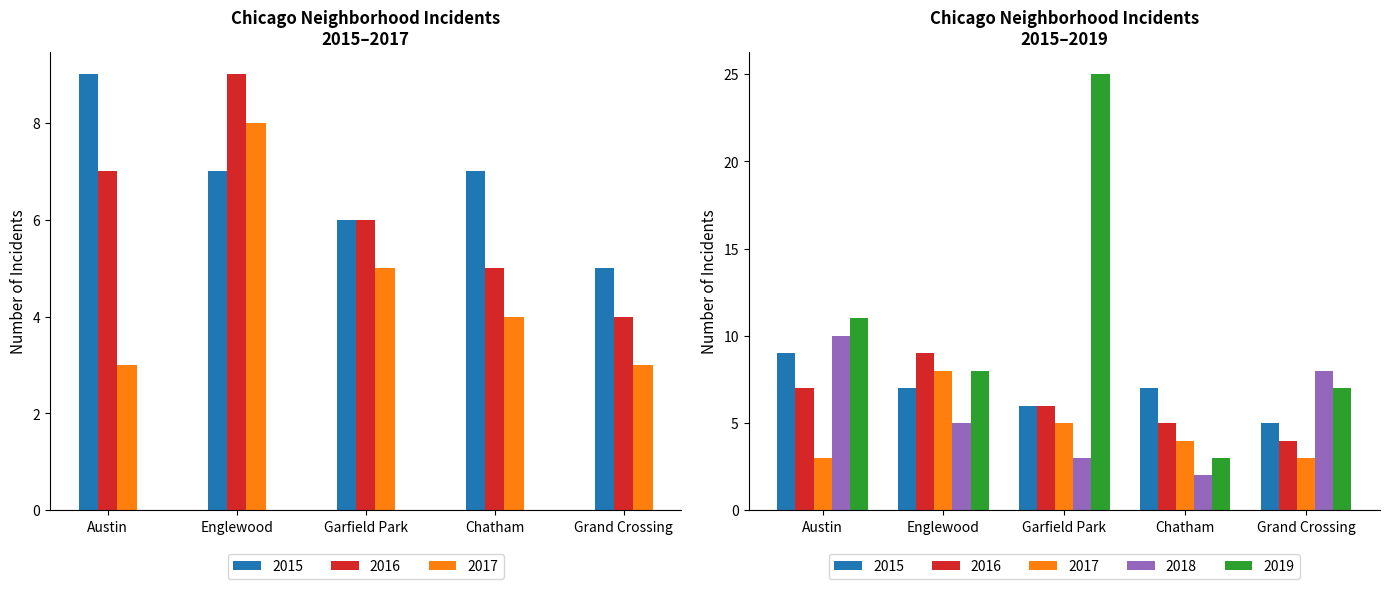

What is the total value across all series at Chatham?

21